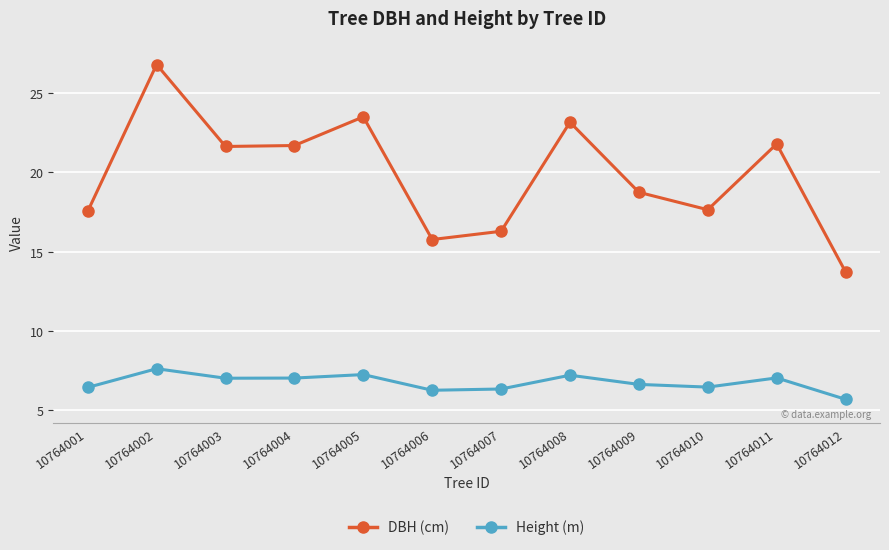

How many interior local valleys does the Height (m) series have?

3